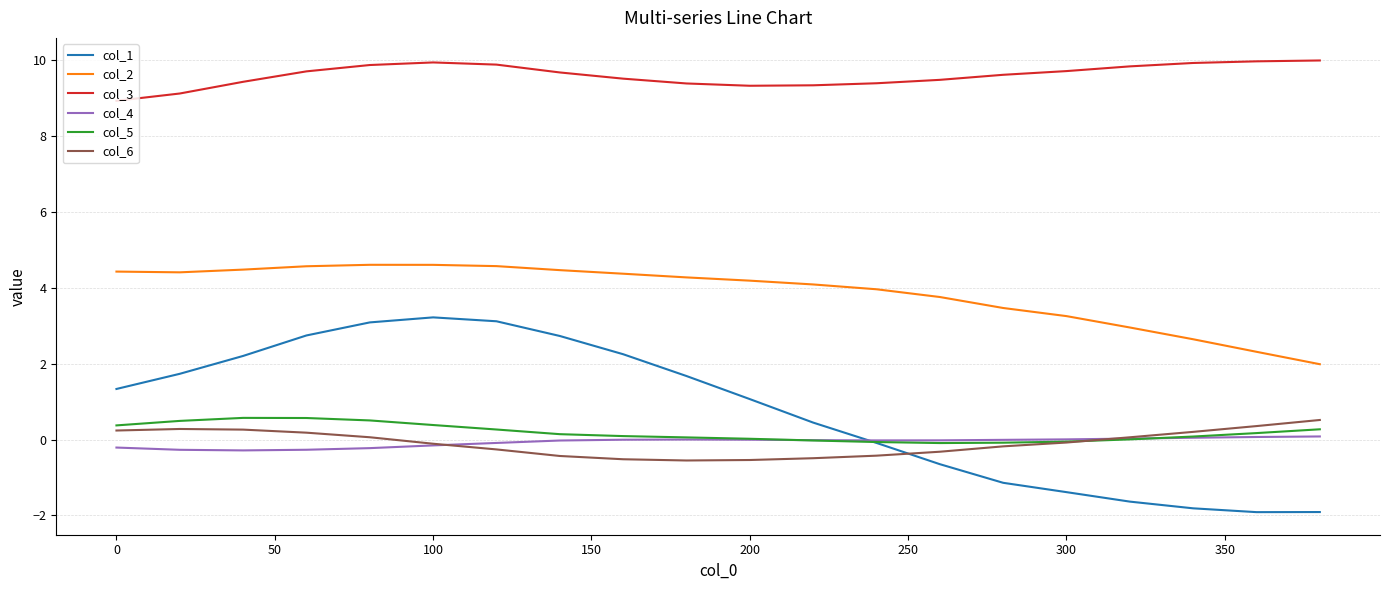

What is the average value of the col_2 series?

3.9